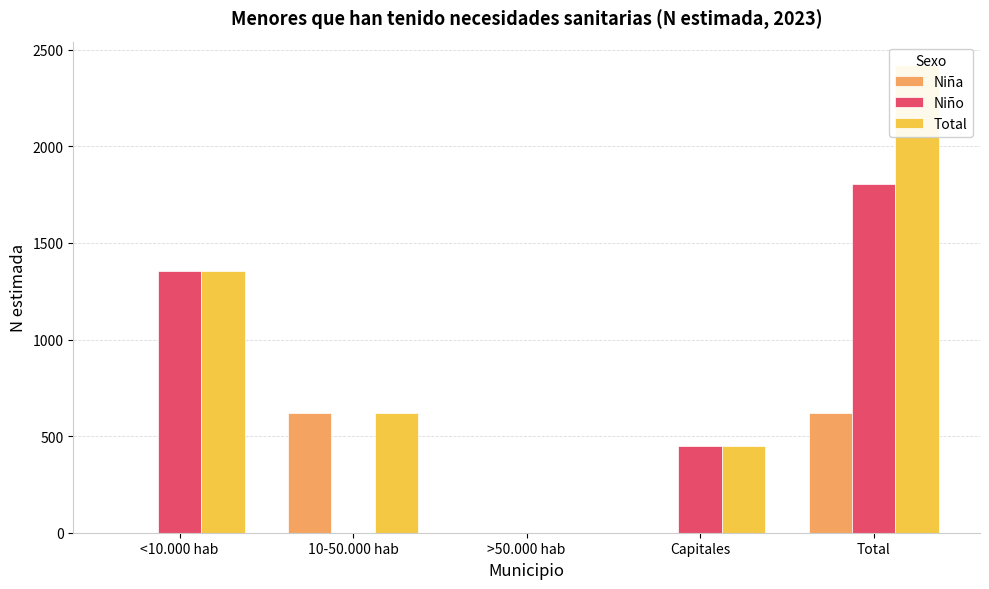

Rank the series at <10.000 hab from lowest to highest value.

Niña, Niño, Total